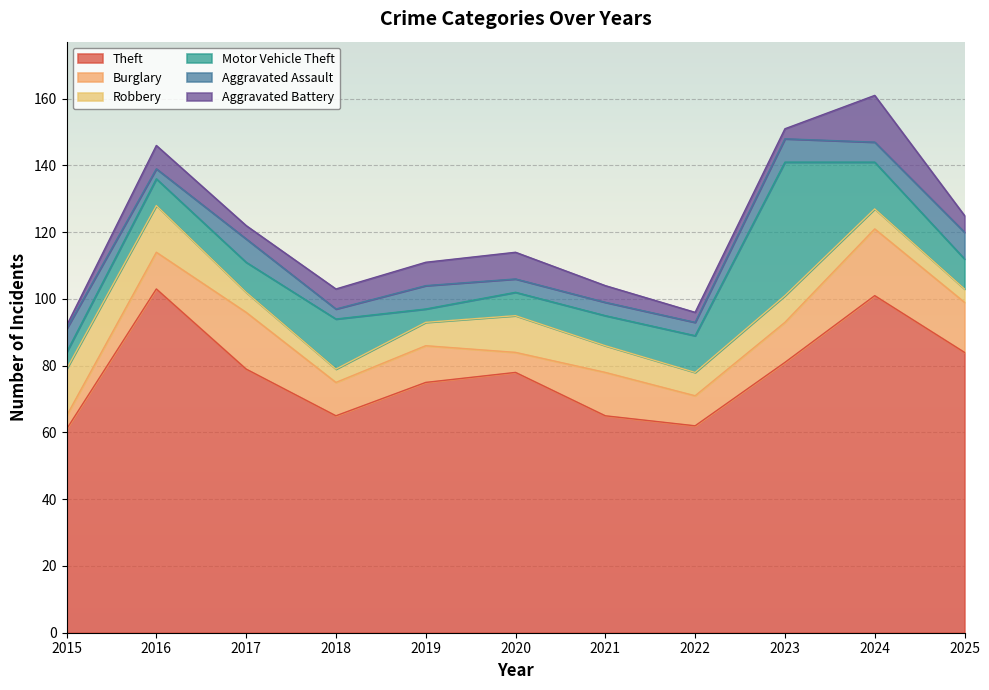

What is the difference between the second highest and minimum values in the Theft series?

40